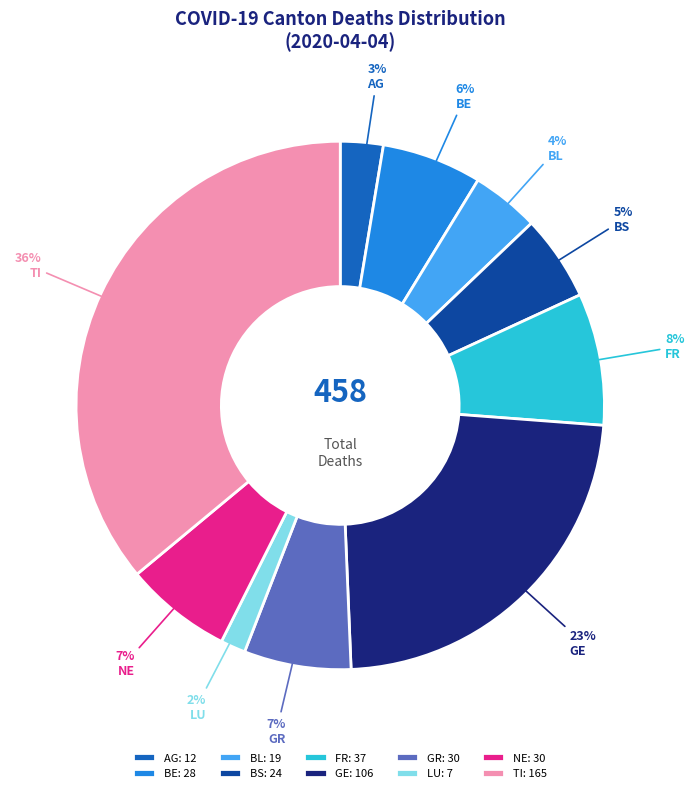

To the nearest percent, what portion does NE represent?

7%